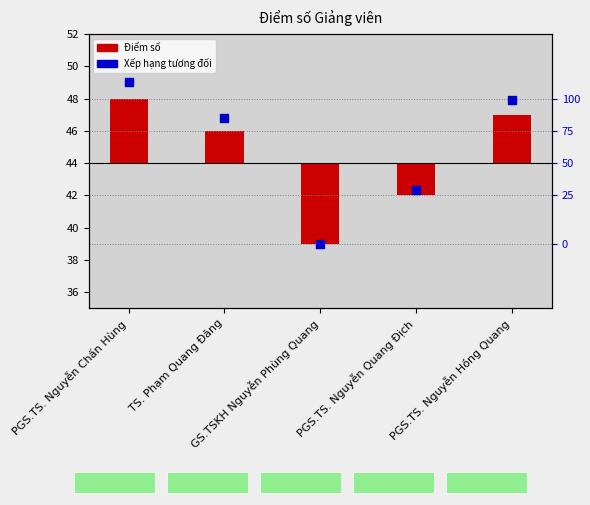

At which category is the sum across all series the highest?

PGS.TS. Nguyễn Chấn Hùng